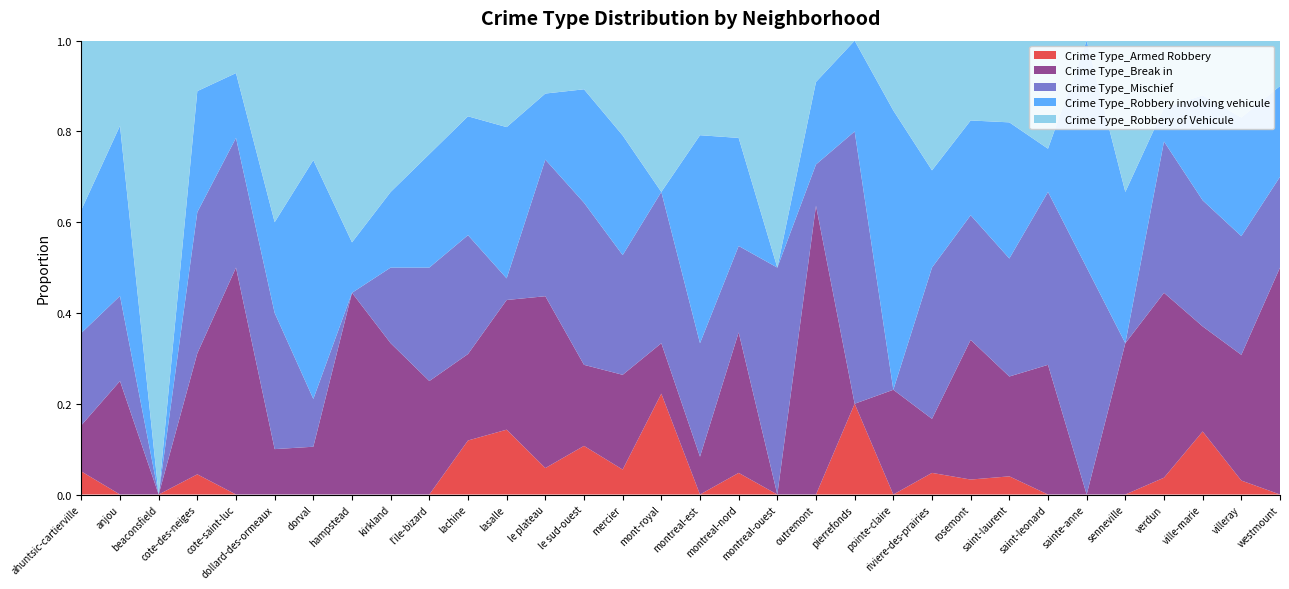

Reading left to right, what are all the values shown in this chart?

Crime Type_Armed Robbery: 0.1	0.0	0.0	0.0	0.0	0.0	0.0	0.0	0.0	0.0	0.1	0.1	0.1	0.1	0.1	0.2	0.0	0.0	0.0	0.0	0.2	0.0	0.0	0.0	0.0	0.0	0.0	0.0	0.0	0.1	0.0	0.0
Crime Type_Break in: 0.1	0.2	0.0	0.3	0.5	0.1	0.1	0.4	0.3	0.2	0.2	0.3	0.4	0.2	0.2	0.1	0.1	0.3	0.0	0.6	0.0	0.2	0.1	0.3	0.2	0.3	0.0	0.3	0.4	0.2	0.3	0.5
Crime Type_Mischief: 0.2	0.2	0.0	0.3	0.3	0.3	0.1	0.0	0.2	0.2	0.3	0.0	0.3	0.4	0.3	0.3	0.2	0.2	0.5	0.1	0.6	0.0	0.3	0.3	0.3	0.4	0.5	0.0	0.3	0.3	0.3	0.2
Crime Type_Robbery involving vehicule: 0.3	0.4	0.0	0.3	0.1	0.2	0.5	0.1	0.2	0.2	0.3	0.3	0.1	0.2	0.3	0.0	0.5	0.2	0.0	0.2	0.2	0.6	0.2	0.2	0.3	0.1	0.5	0.3	0.1	0.2	0.3	0.2
Crime Type_Robbery of Vehicule: 0.4	0.2	1.0	0.1	0.1	0.4	0.3	0.4	0.3	0.2	0.2	0.2	0.1	0.1	0.2	0.3	0.2	0.2	0.5	0.1	0.0	0.2	0.3	0.2	0.2	0.2	0.0	0.3	0.1	0.1	0.2	0.1